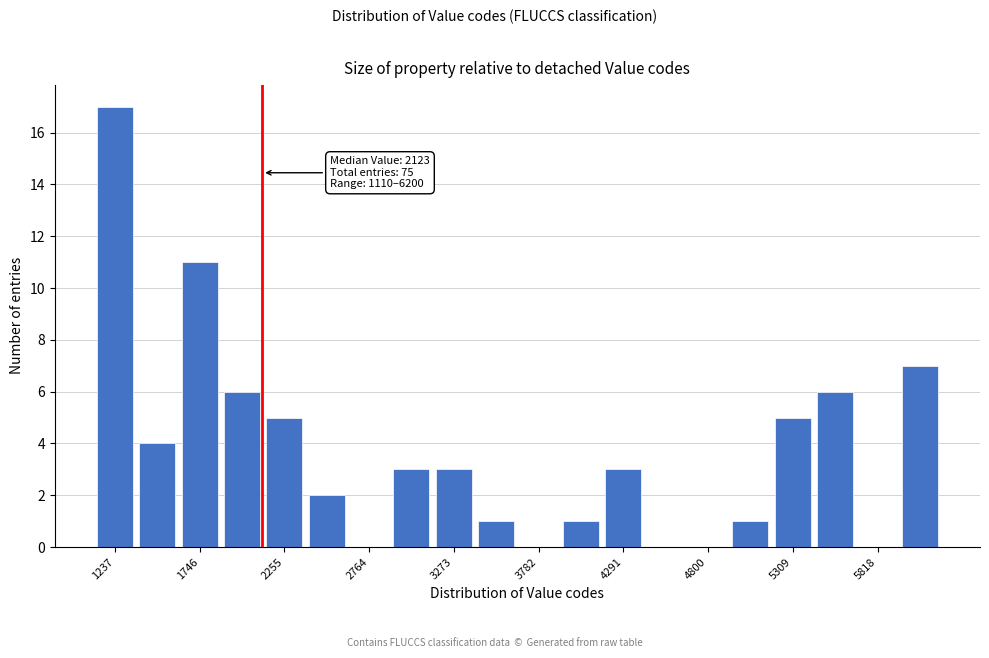

Around what value on the x-axis is the tallest bar? Give the approximate position of its centre, as read against the axis.

1200